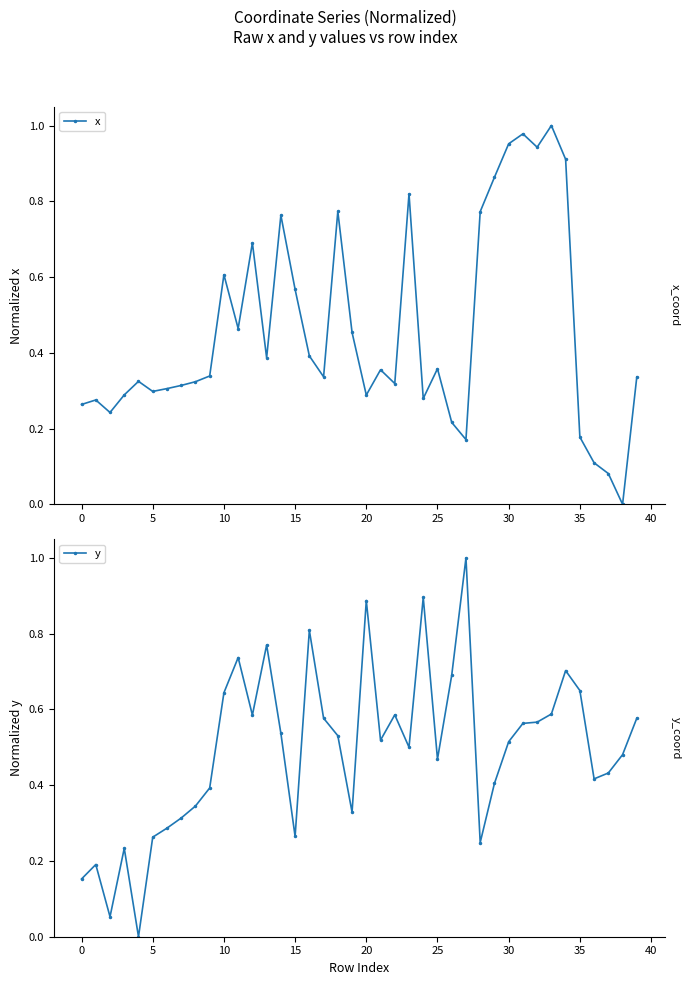

The y series shows 0.3 at 20. True or false?

False